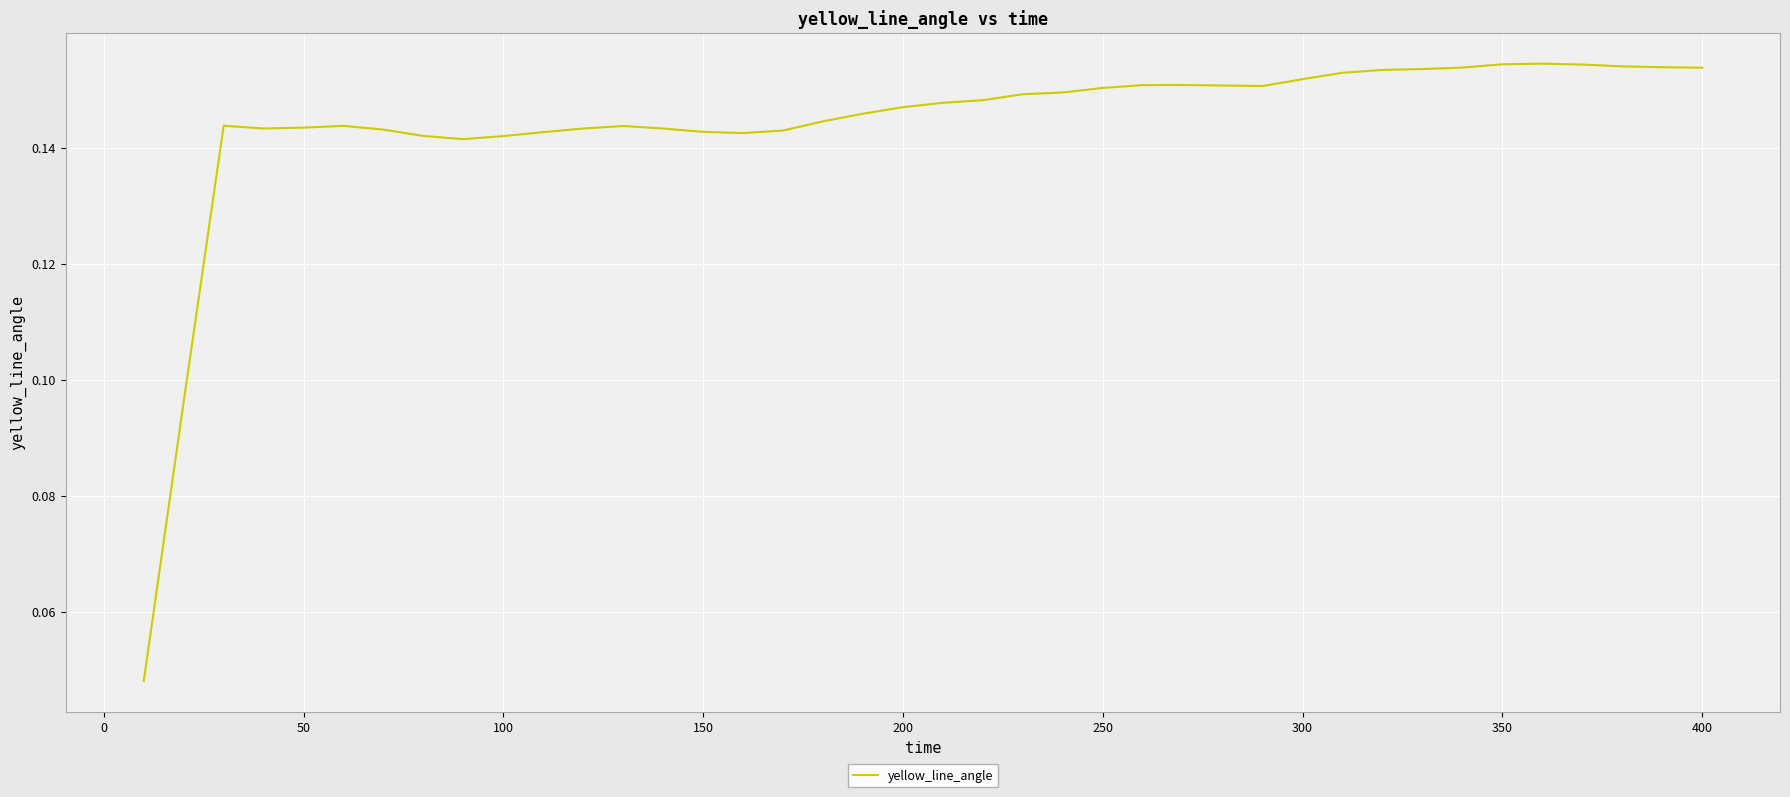

Count the values in the range 0 to 1.

40